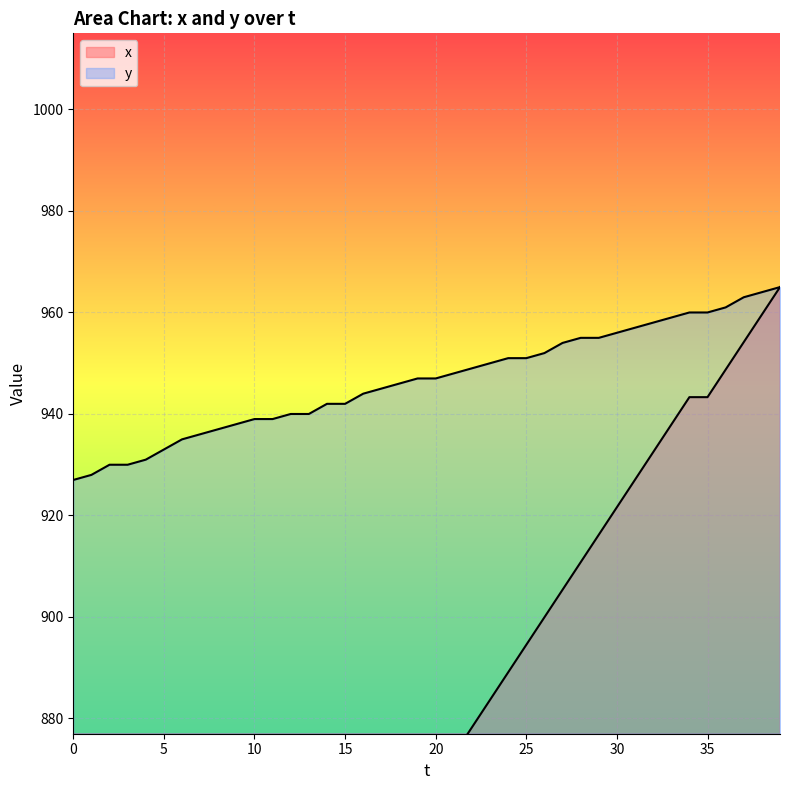

Reading right to left, what are all the values shown in this chart?

x: 39=965.0	38=959.6	37=954.2	36=948.7	35=943.3	34=943.3	33=937.9	32=932.5	31=927.1	30=921.6	29=916.2	28=910.8	27=905.4	26=899.9	25=894.5	24=889.1	23=883.7	22=878.3	21=872.8	20=867.4	19=862.0	18=862.0	17=851.2	16=845.7	15=840.3	14=840.3	13=834.9	12=829.5	11=824.0	10=818.6	9=818.6	8=807.8	7=802.4	6=791.5	5=786.1	4=780.7	3=775.3	2=769.8	1=764.4	0=759.0
y: 39=965.0	38=964.0	37=963.0	36=961.0	35=960.0	34=960.0	33=959.0	32=958.0	31=957.0	30=956.0	29=955.0	28=955.0	27=954.0	26=952.0	25=951.0	24=951.0	23=950.0	22=949.0	21=948.0	20=947.0	19=947.0	18=946.0	17=945.0	16=944.0	15=942.0	14=942.0	13=940.0	12=940.0	11=939.0	10=939.0	9=938.0	8=937.0	7=936.0	6=935.0	5=933.0	4=931.0	3=930.0	2=930.0	1=928.0	0=927.0